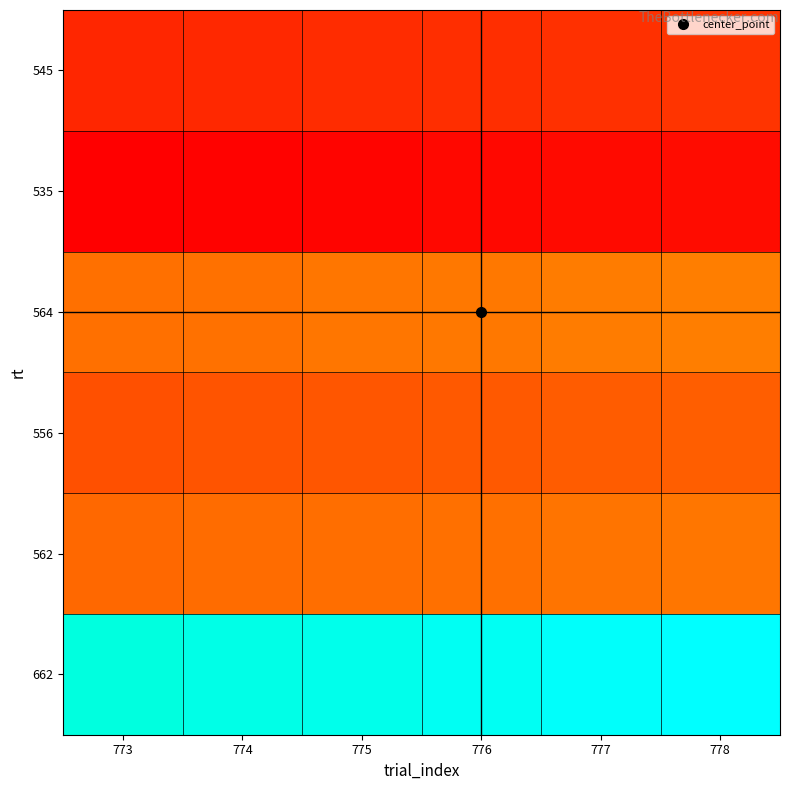

What is the spread (max minus min) of values at 773?

1.0